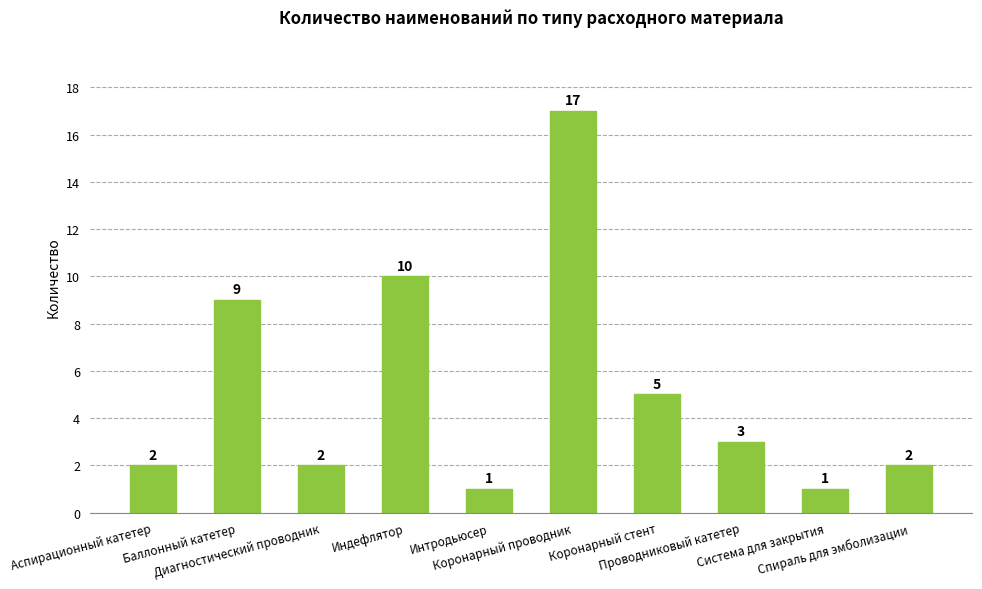

What is the difference between the values at Диагностический проводник and Индефлятор?

8